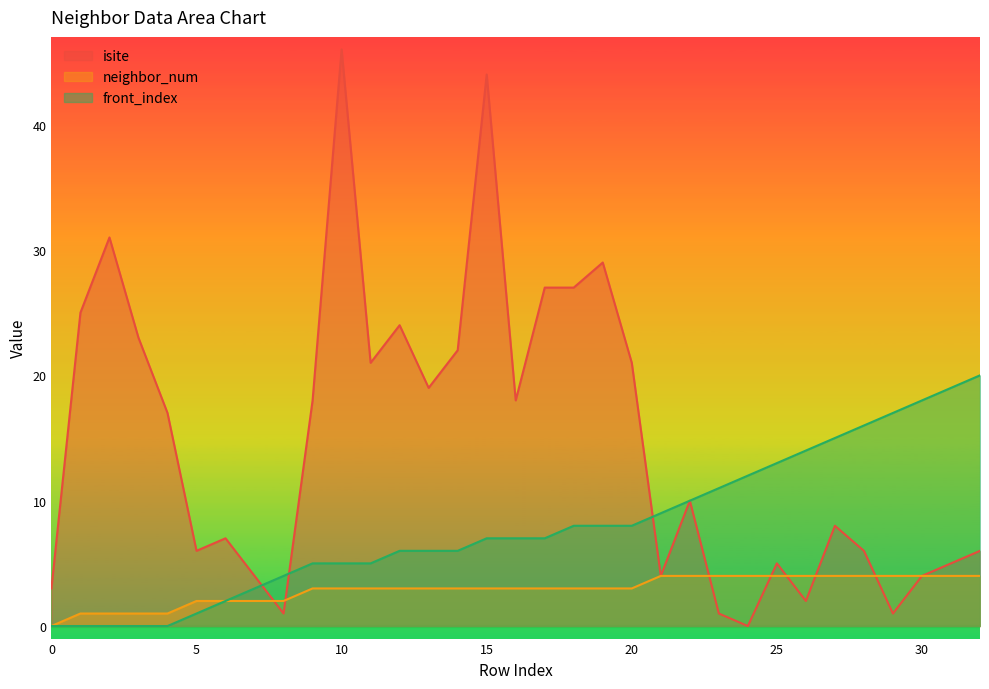

What is the greatest value displayed?

46